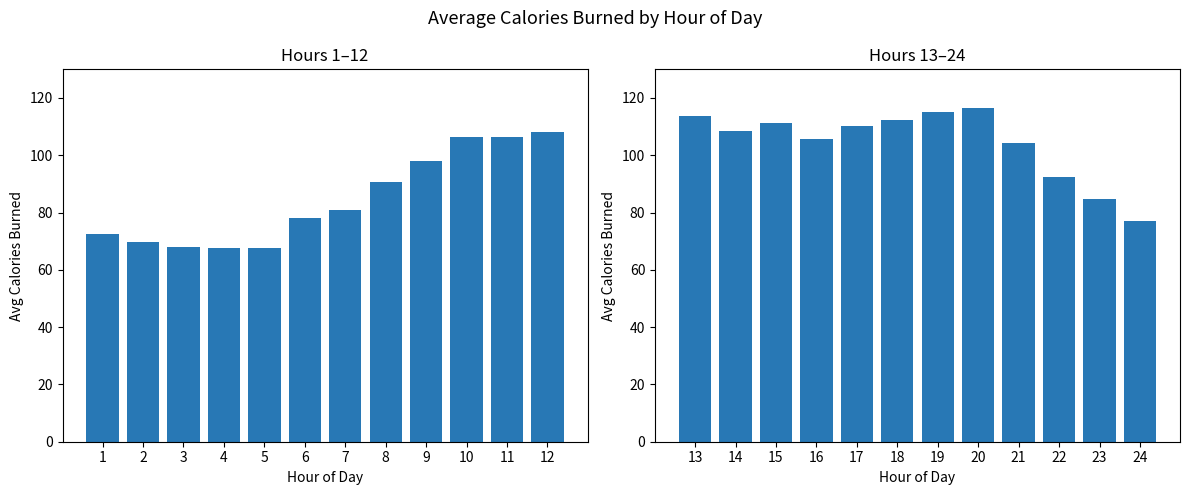

What is the difference between the avg_calories_burned (hours 1-12) values at 7 and 1?

8.4